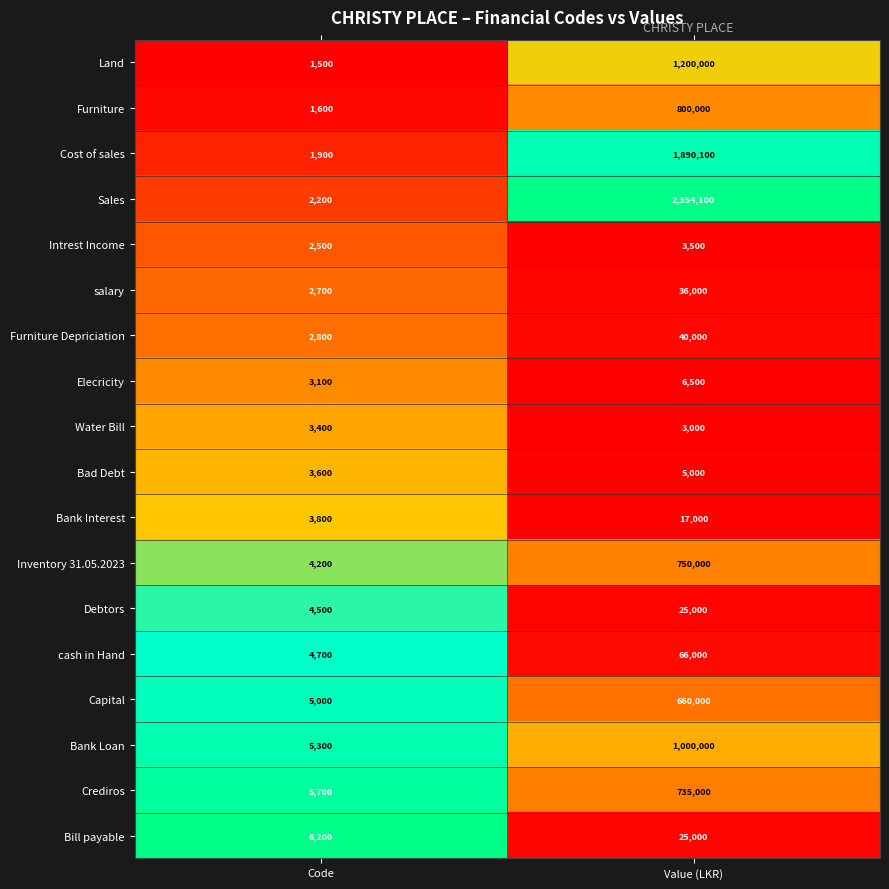

What is the total value across all series at Value (LKR)?

9616200